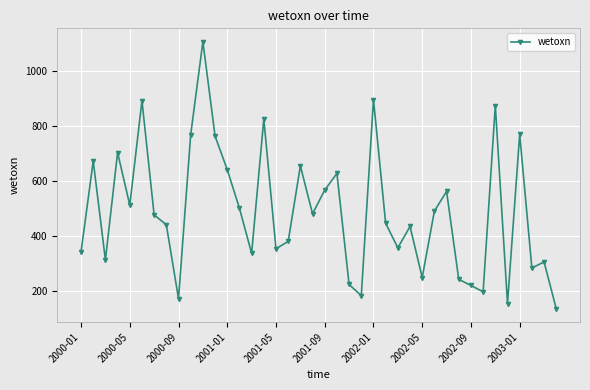

How many interior local peaks (higher than both neighbors) does the data have?

13